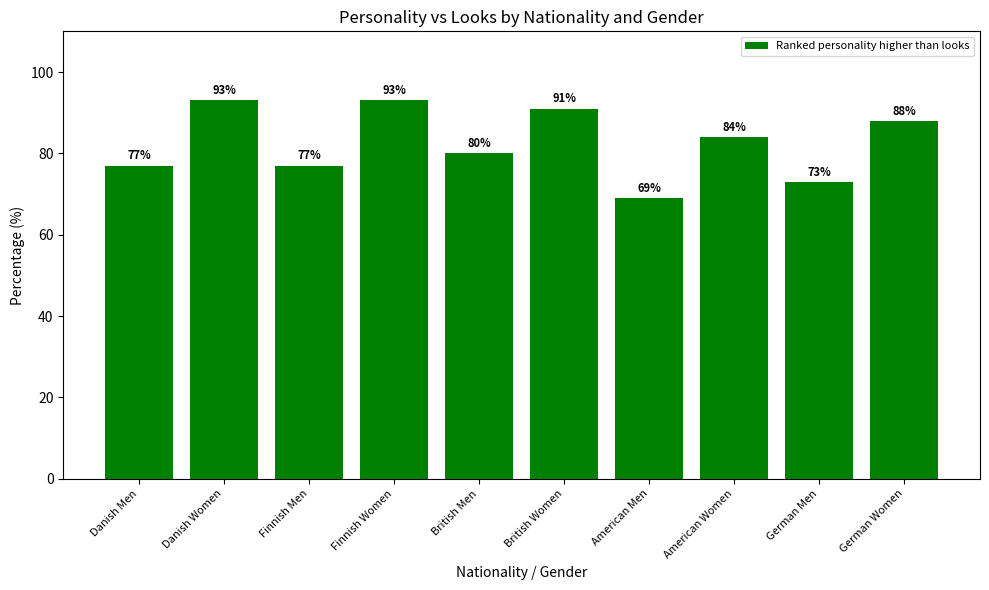

What is the sum of the values at American Men and Danish Women?

162